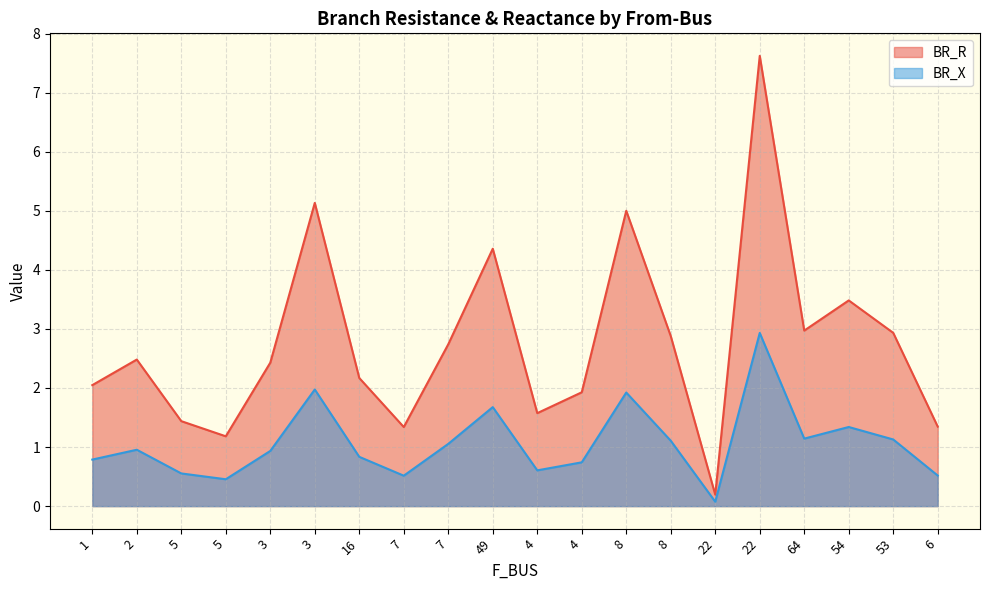

The value of BR_X at 22 is 0.1. True or false?

False